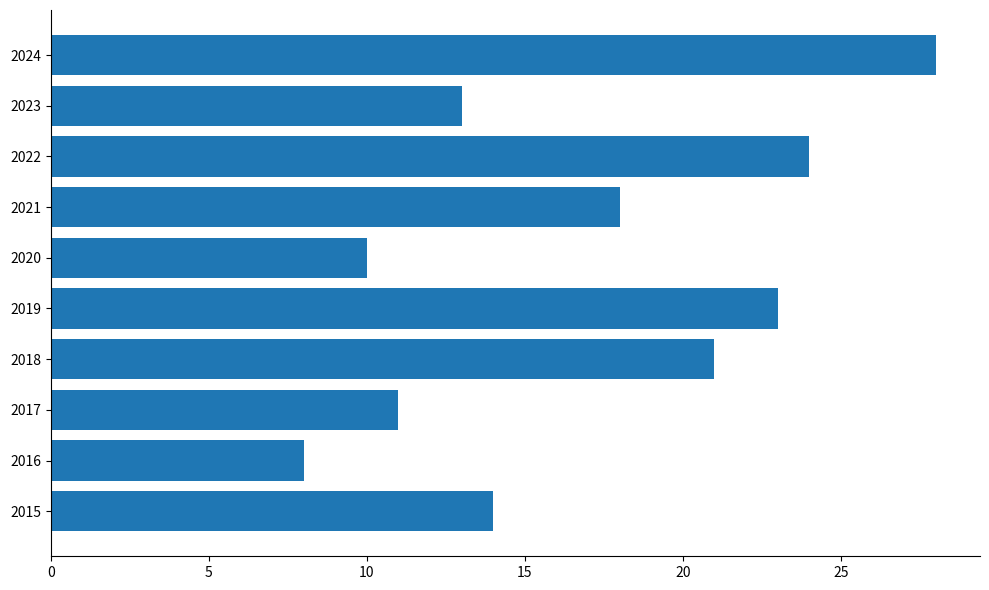

What is the smallest value displayed?

8